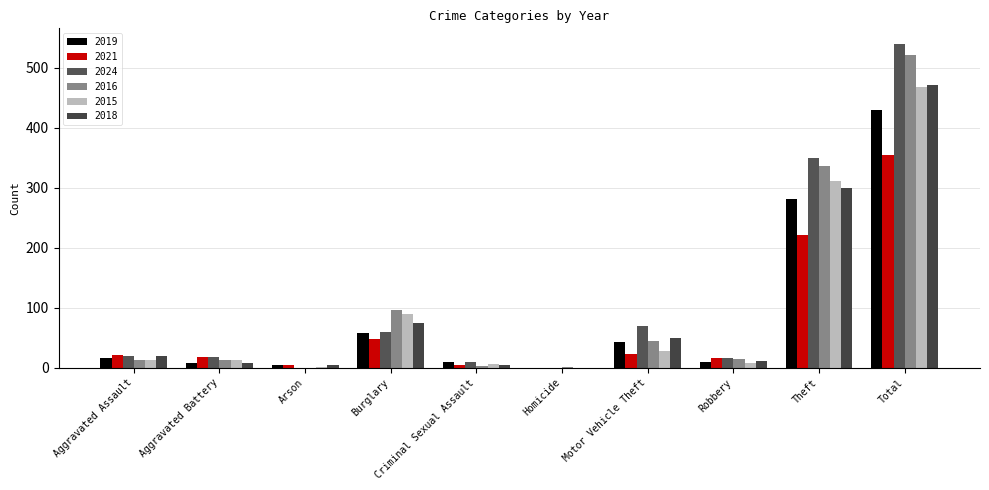

What is the greatest value displayed?

539